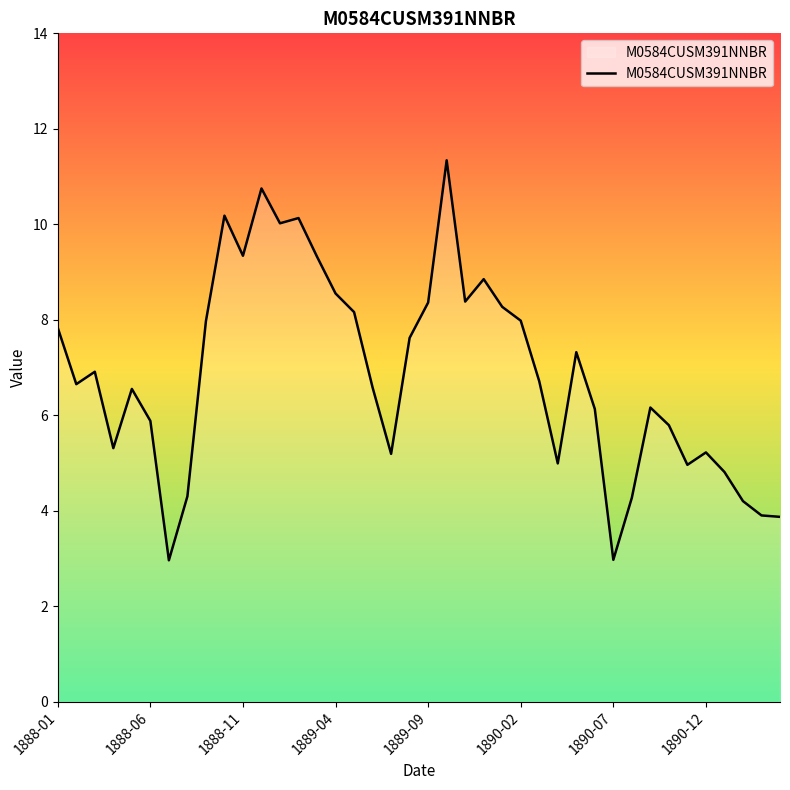

What is the smallest value displayed?

3.0